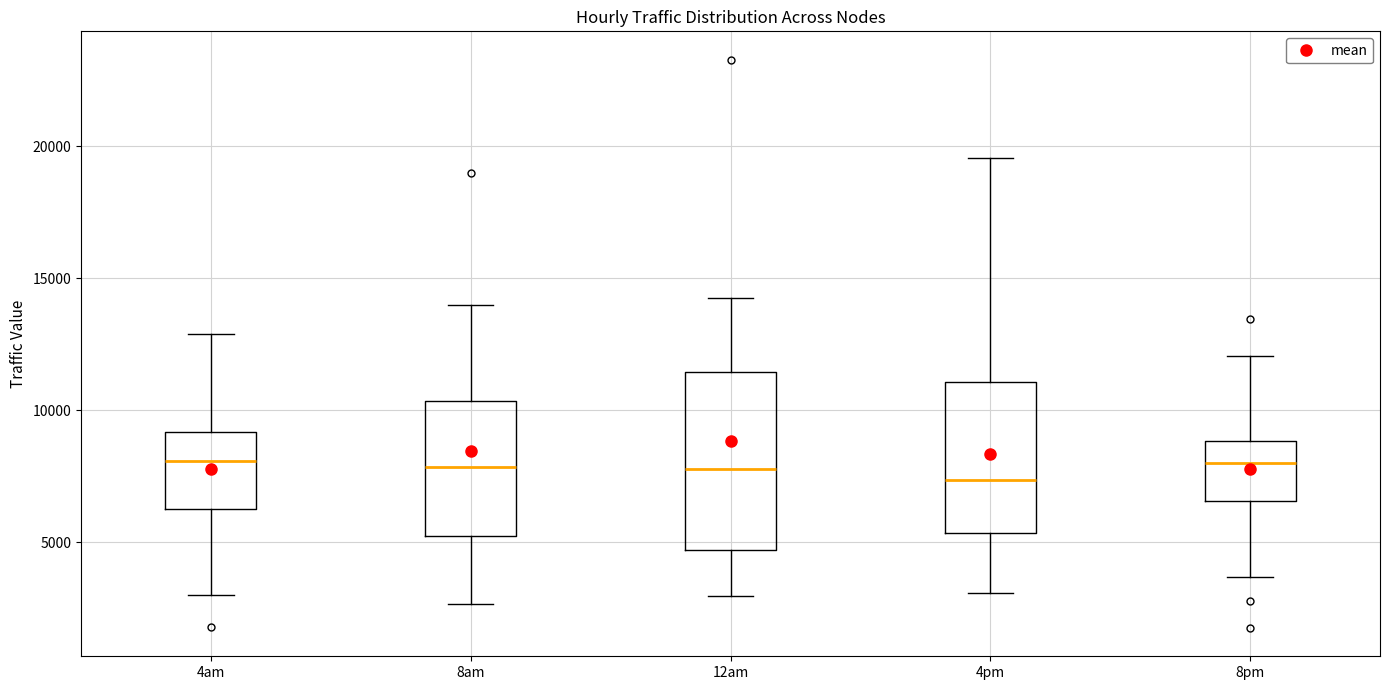

Where does the upper whisker of the box for 4am end on the y-axis? The values are not printed on the chart, so give them approximately, as read against the axis.

13000